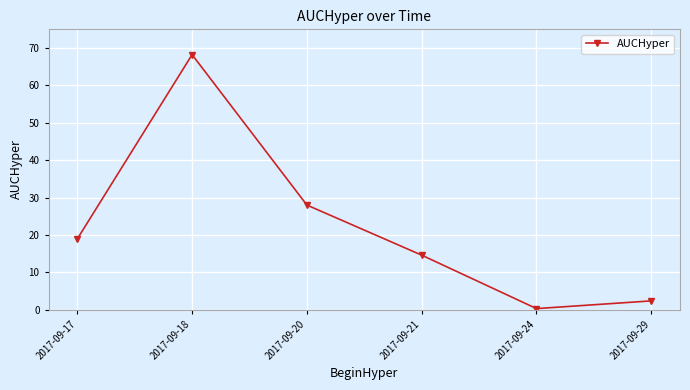

How many lines are shown in the chart?

1